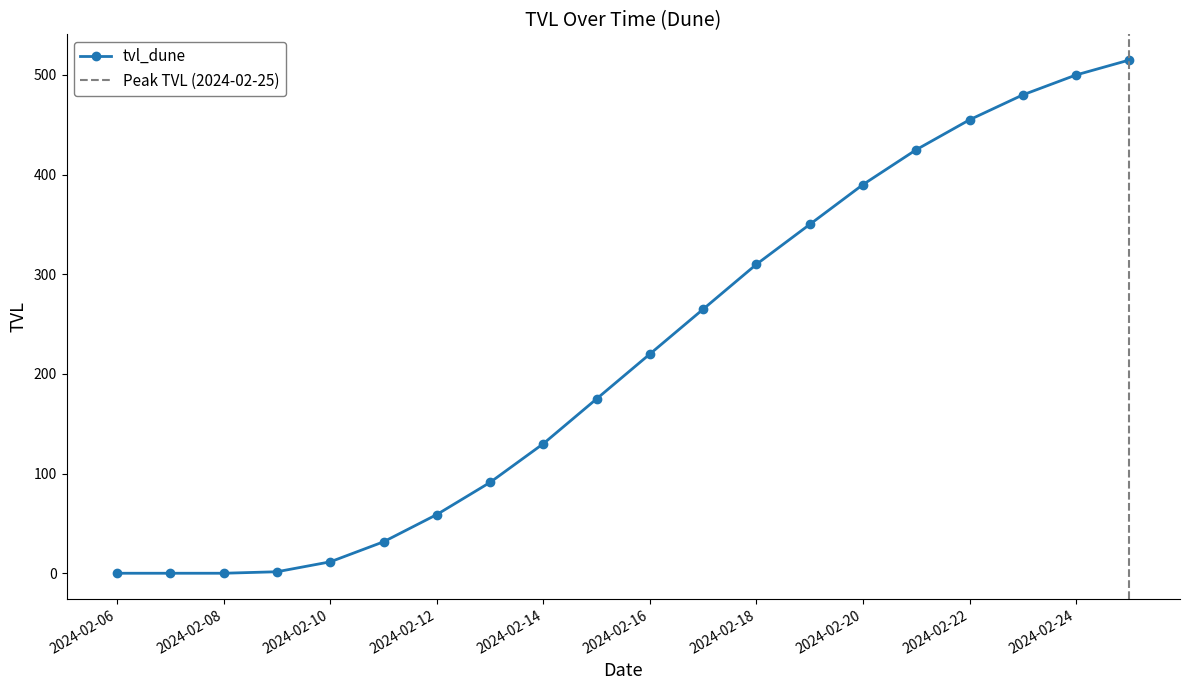

How many values are below 220?

10